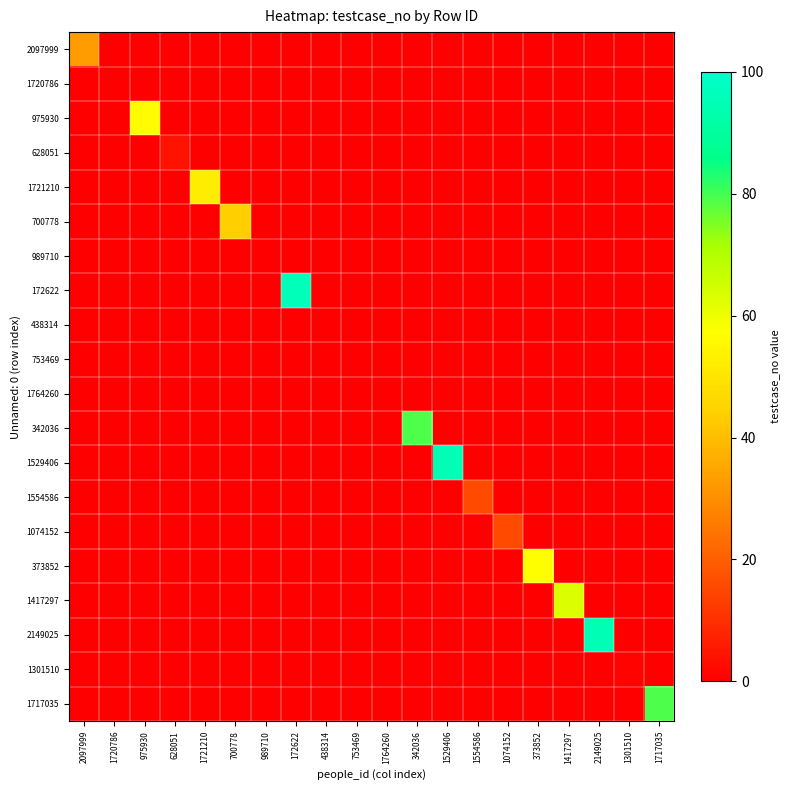

Which series has the widest spread of values?

172622